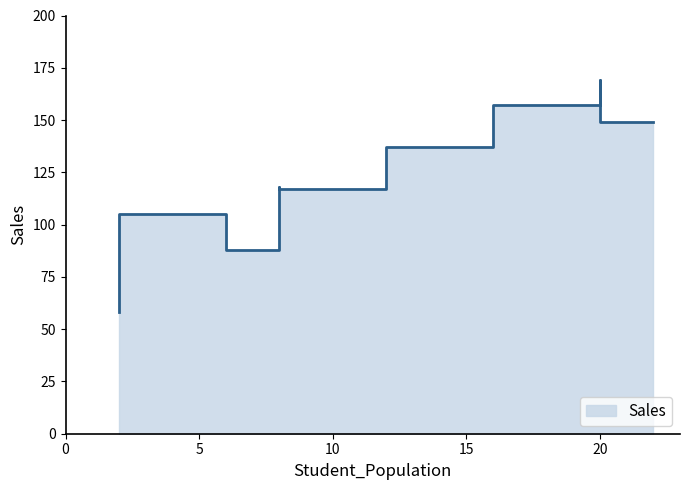

What is the greatest value displayed?

169